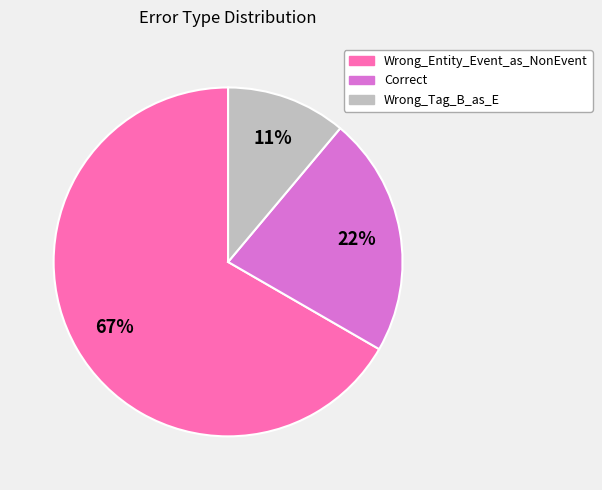

What is the majority slice?

Wrong_Entity_Event_as_NonEvent